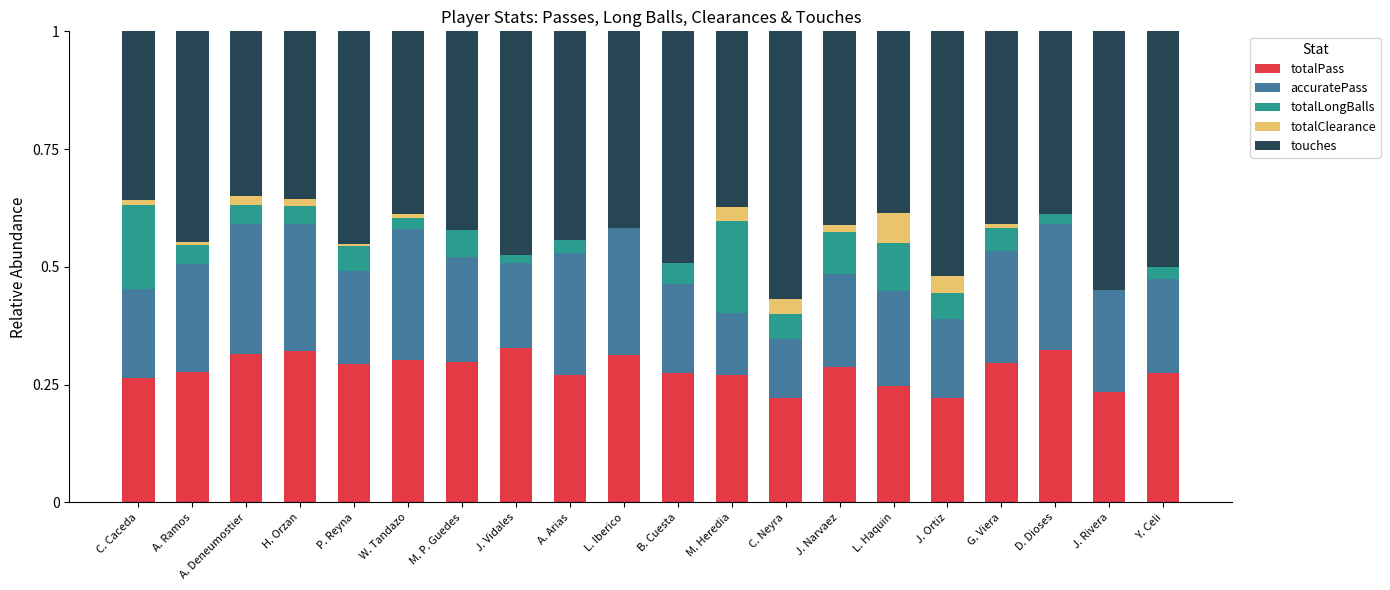

The value of totalPass at A. Ramos is 0.3. True or false?

True